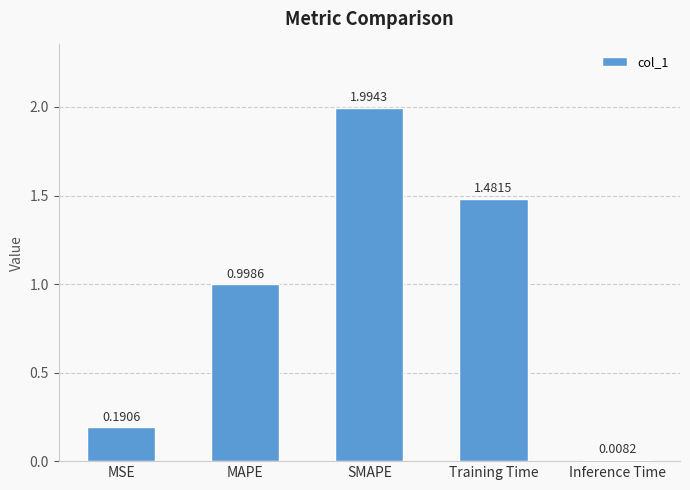

List the labels in order of value, smallest first.

Inference Time, MSE, MAPE, Training Time, SMAPE